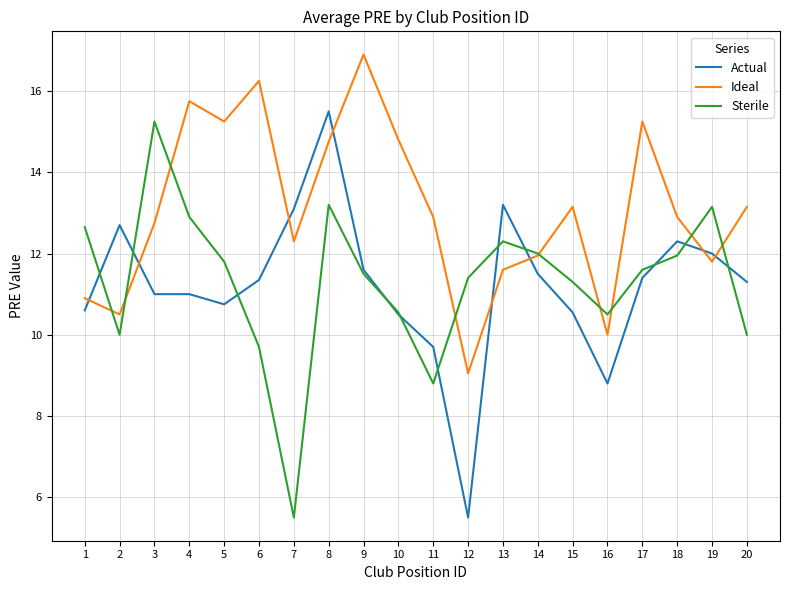

The Ideal series shows 14.8 at 8. True or false?

True